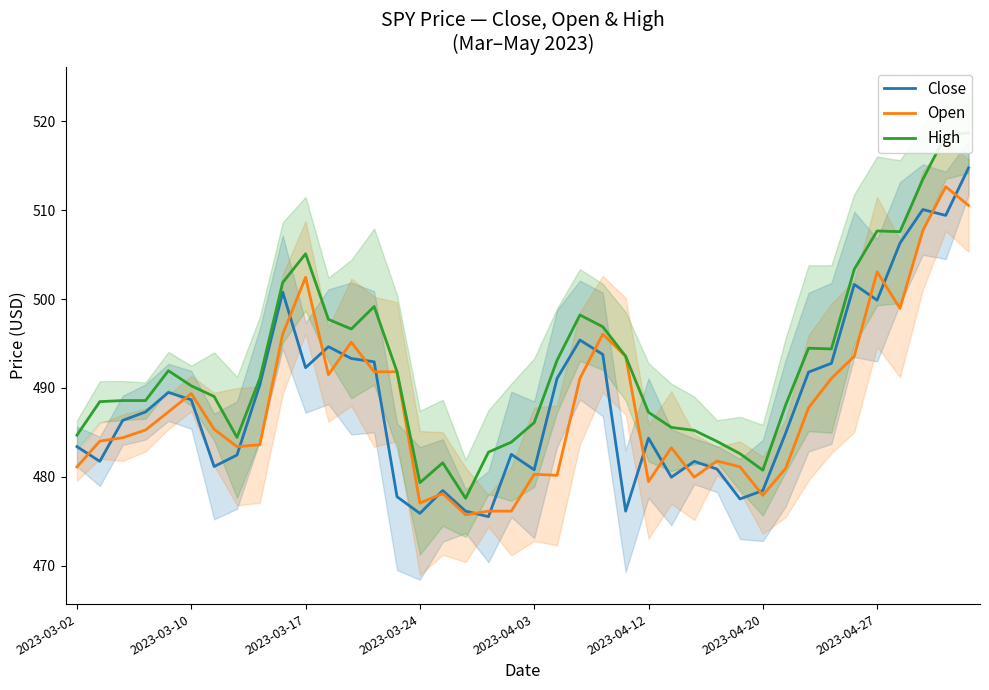

Which series has the largest total across all categories?

High